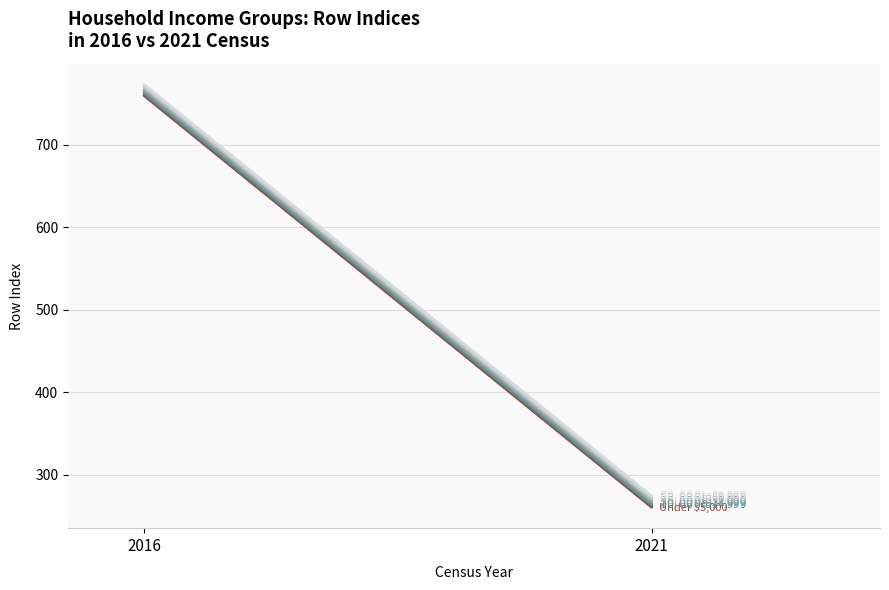

Count the $20,000 to $24,999 values in the range 265 to 764.

2